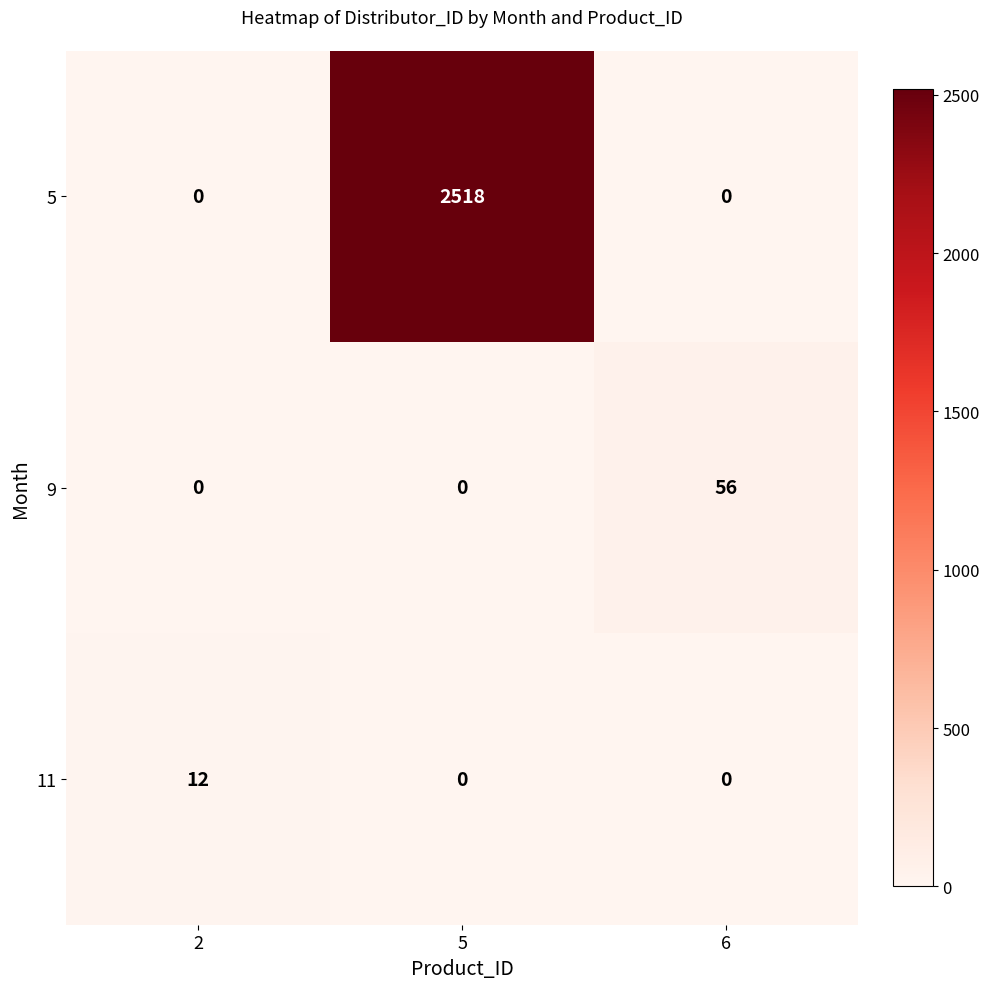

Rank the series by their maximum value, from highest to lowest.

5, 9, 11